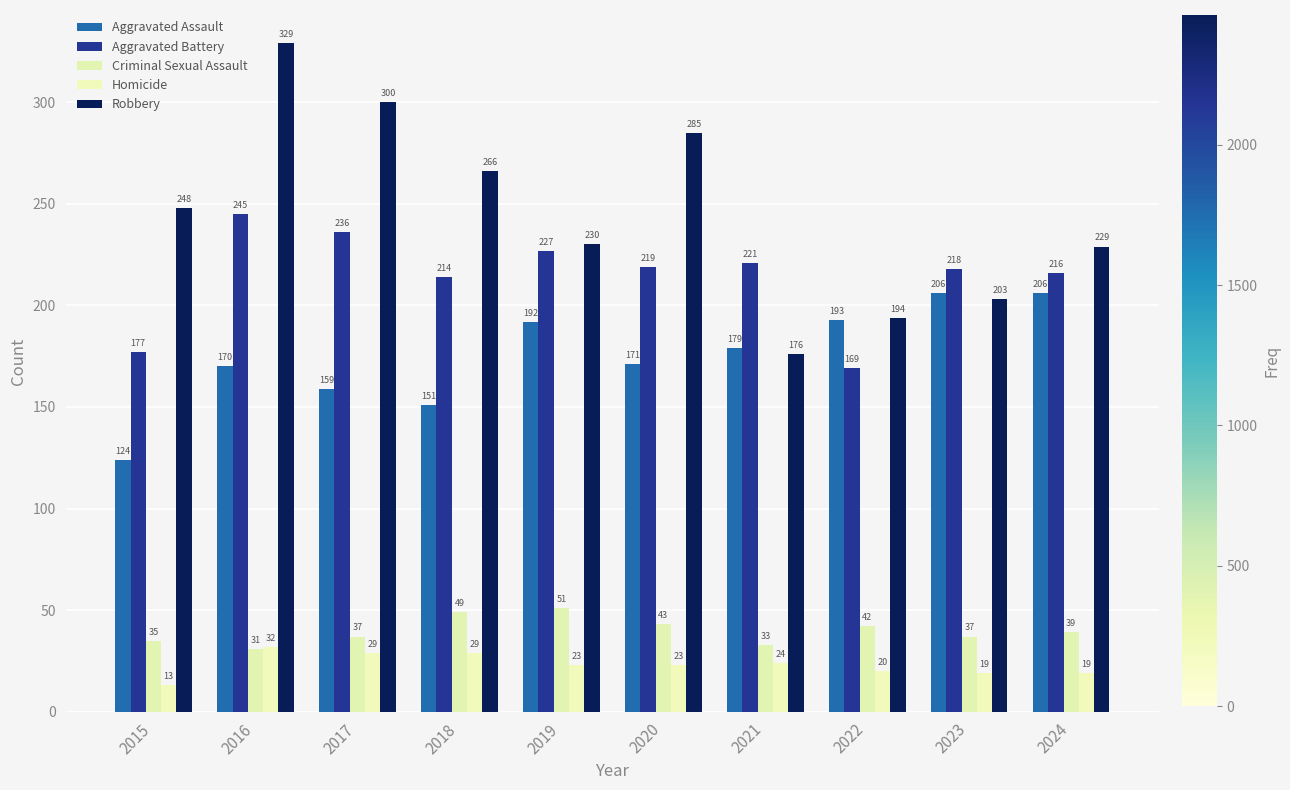

At how many categories does at least one series exceed 276?

3